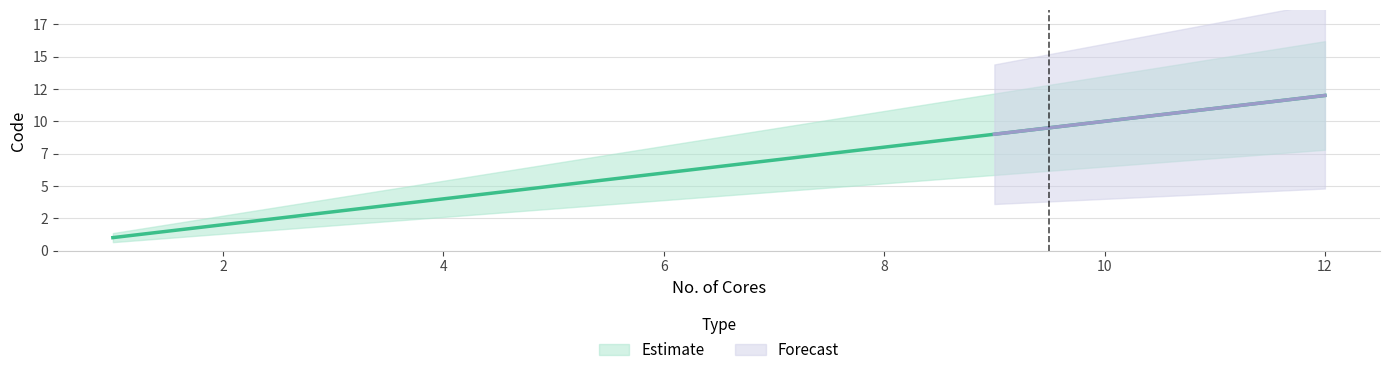

What is the difference between the values at 7 and 6?

1